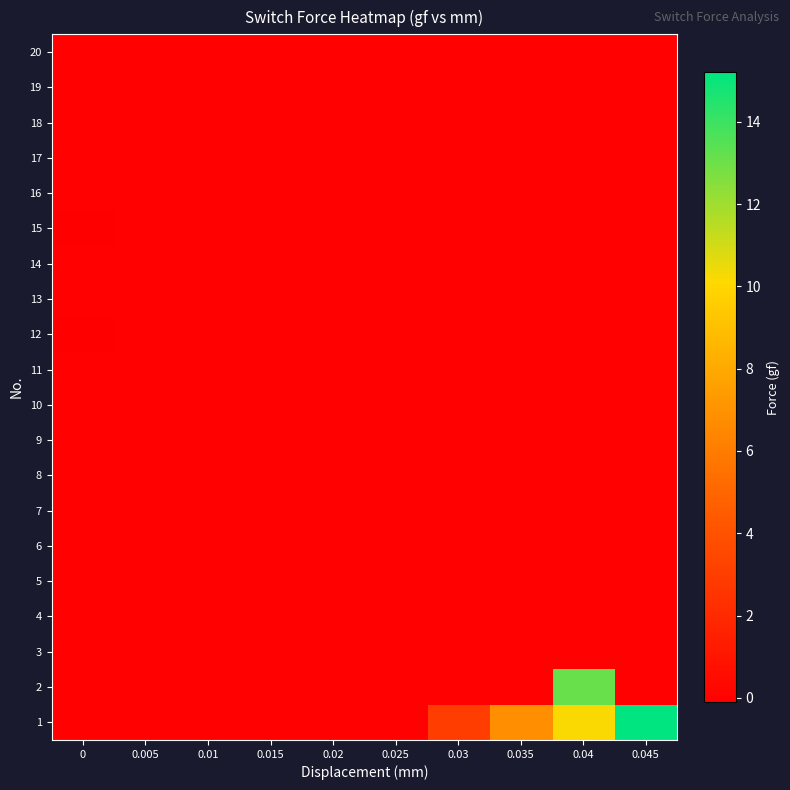

Count the number of data series in this chart.

20